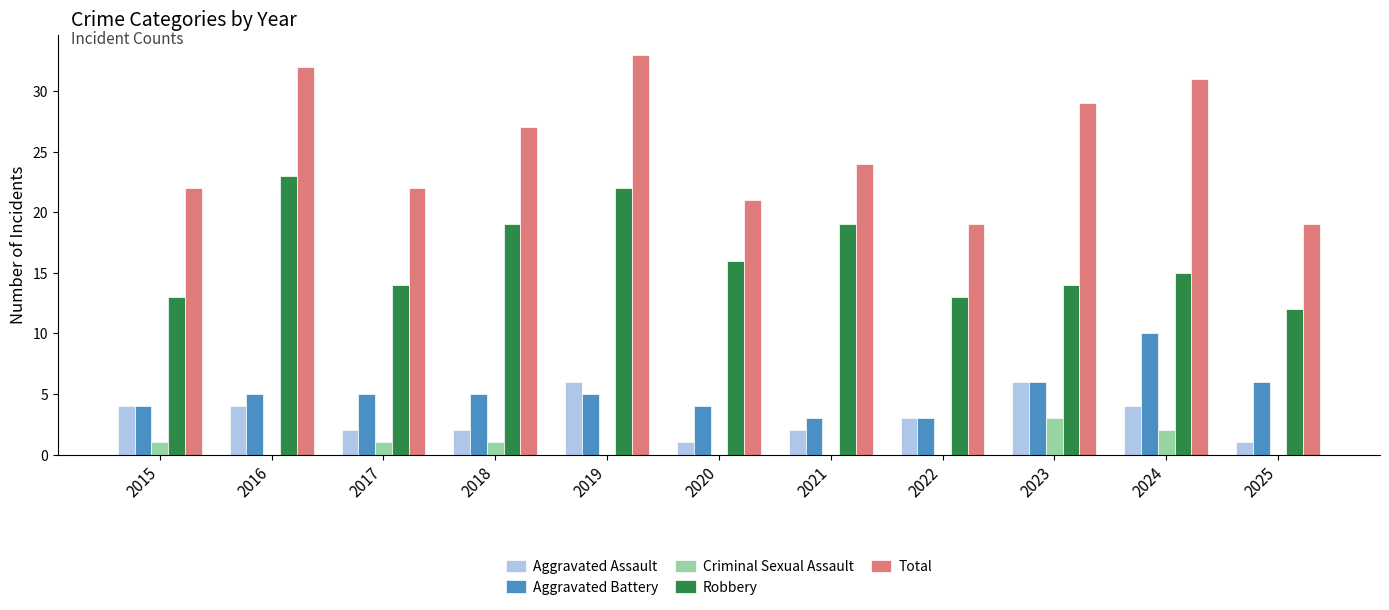

Reading left to right, list all the values displayed in this chart.

Aggravated Assault: 2015=4	2016=4	2017=2	2018=2	2019=6	2020=1	2021=2	2022=3	2023=6	2024=4	2025=1
Aggravated Battery: 2015=4	2016=5	2017=5	2018=5	2019=5	2020=4	2021=3	2022=3	2023=6	2024=10	2025=6
Criminal Sexual Assault: 2015=1	2016=0	2017=1	2018=1	2019=0	2020=0	2021=0	2022=0	2023=3	2024=2	2025=0
Robbery: 2015=13	2016=23	2017=14	2018=19	2019=22	2020=16	2021=19	2022=13	2023=14	2024=15	2025=12
Total: 2015=22	2016=32	2017=22	2018=27	2019=33	2020=21	2021=24	2022=19	2023=29	2024=31	2025=19